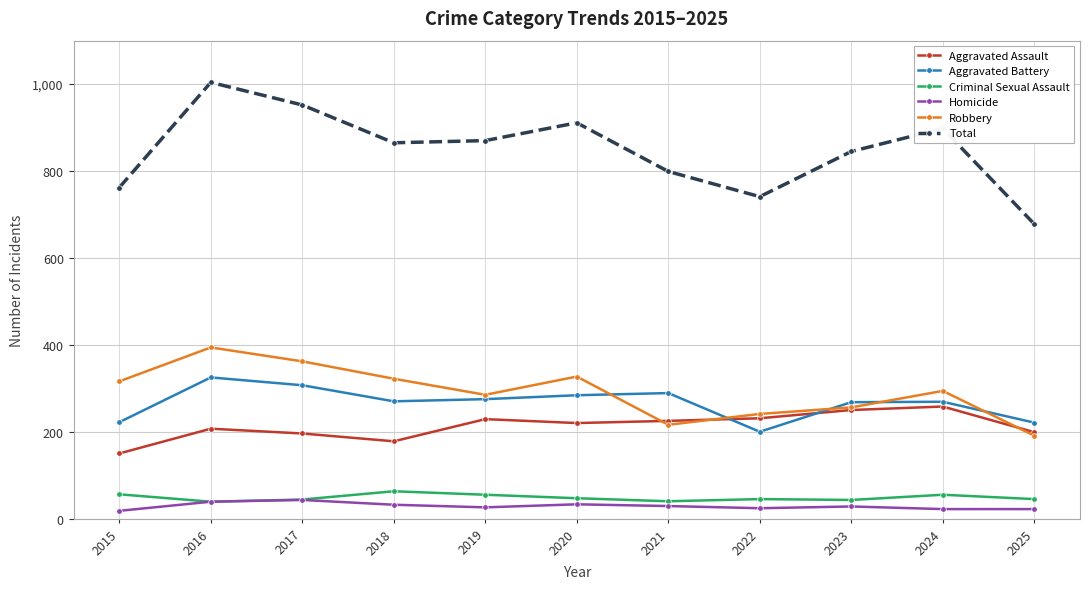

What is the difference between the maximum and minimum values in the Homicide series?

25